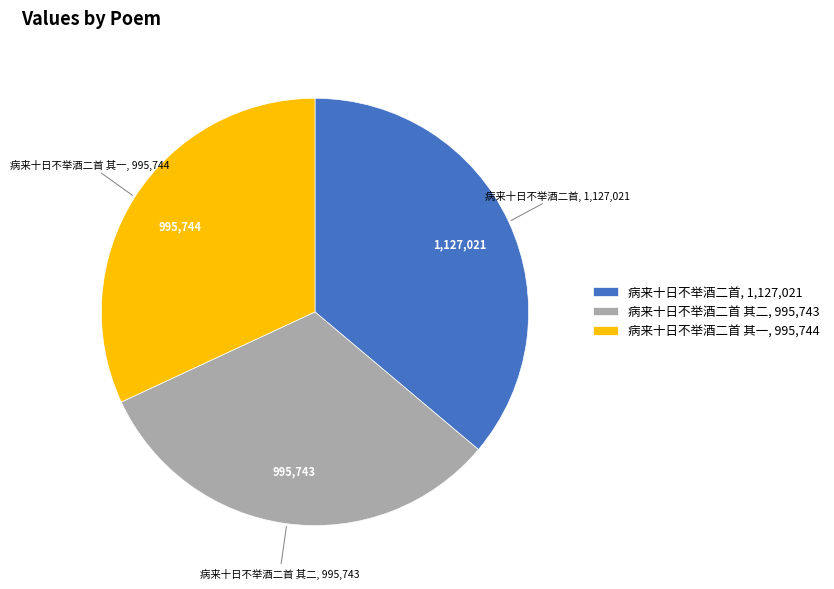

Do 病来十日不举酒二首 其二 and 病来十日不举酒二首 其一 together represent more than half of the pie?

Yes